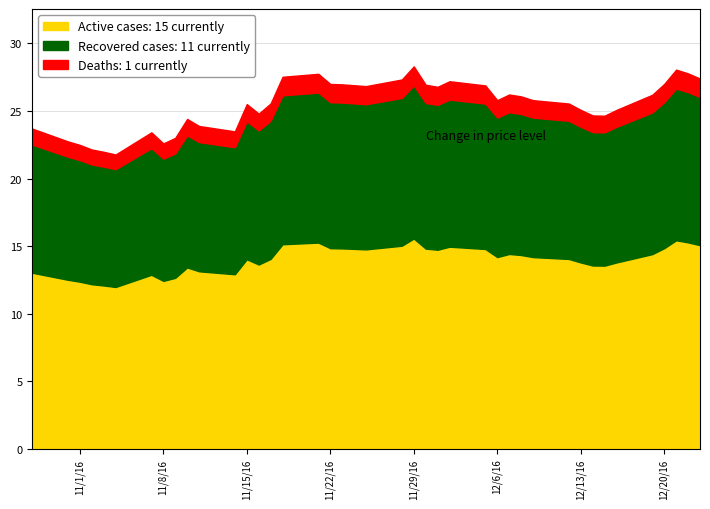

What is the maximum value for Active cases: 15 currently?

15.6